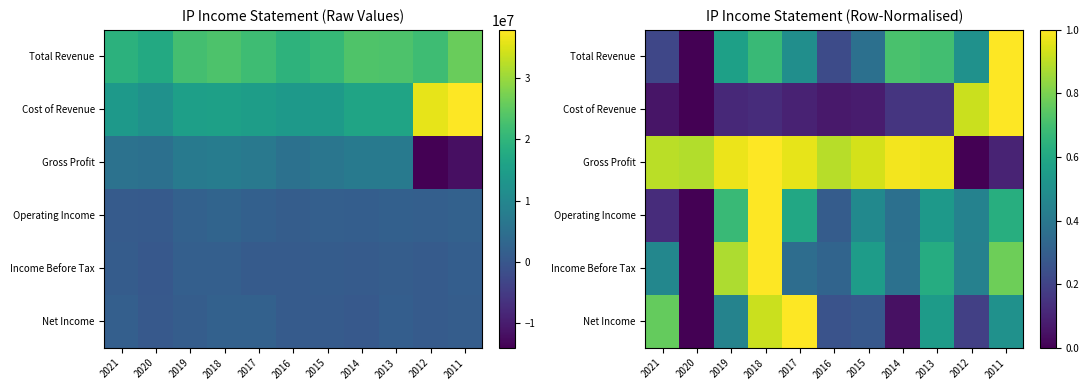

At which label is Income Before Tax closest to 0?

2020